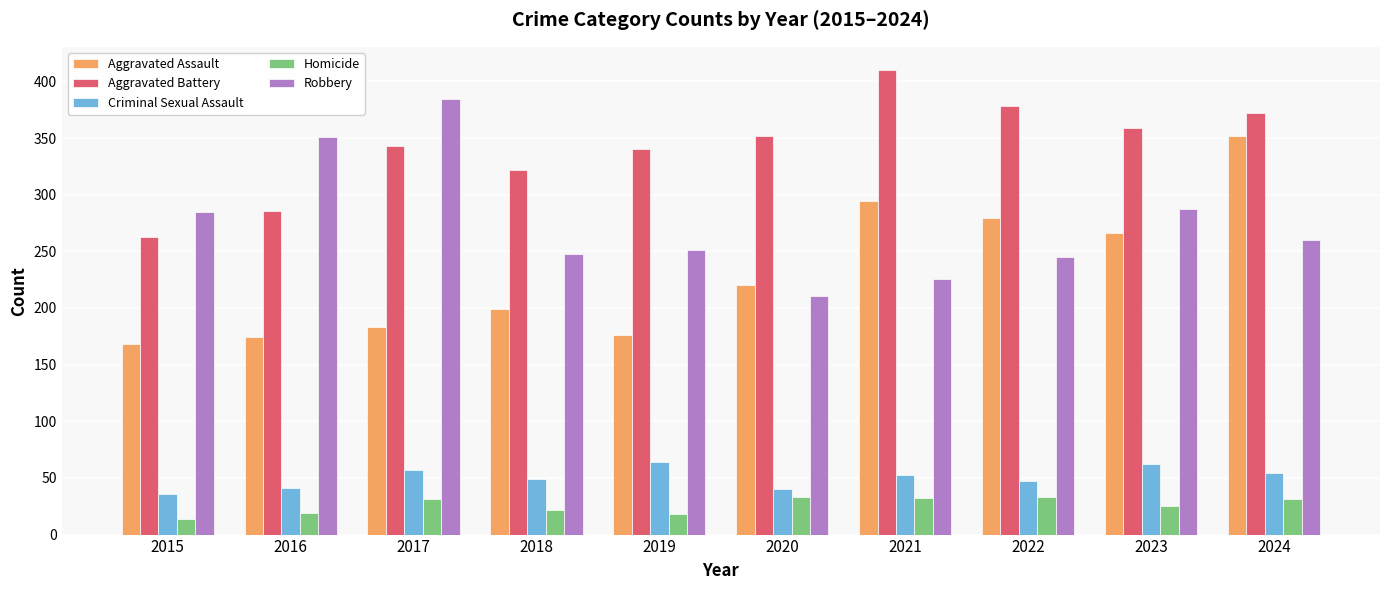

Between 2019 and 2021, which series saw the biggest shift?

Aggravated Assault